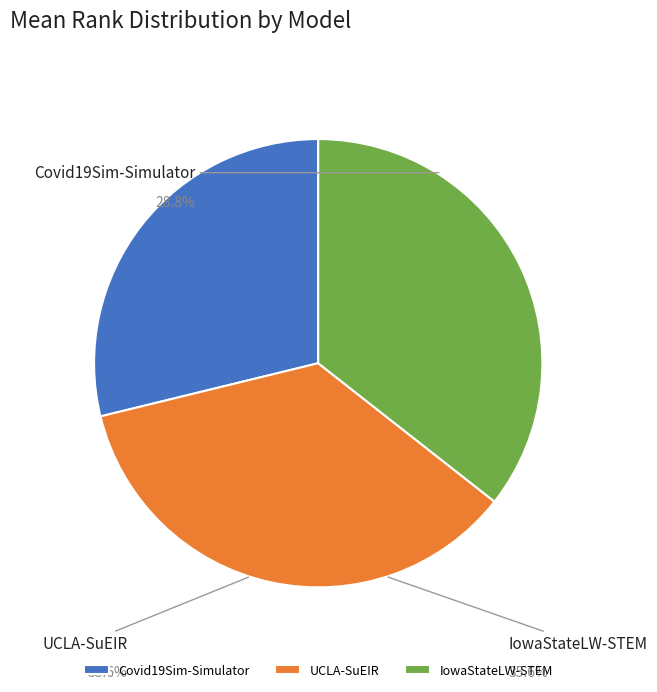

To the nearest percent, what portion does UCLA-SuEIR represent?

36%